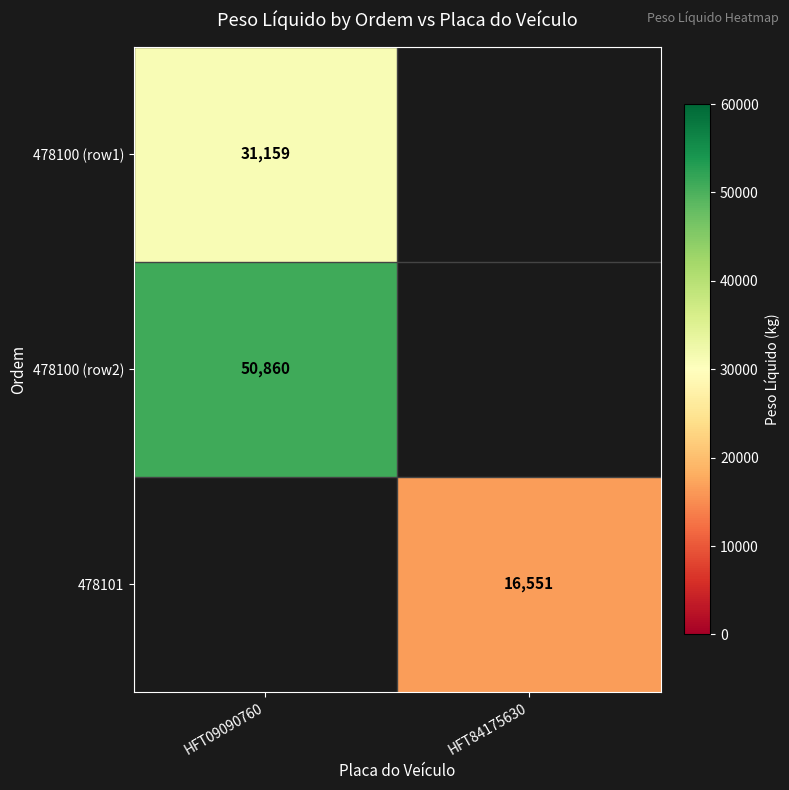

The 478100 (row2) series shows 50860 at HFT09090760. True or false?

True